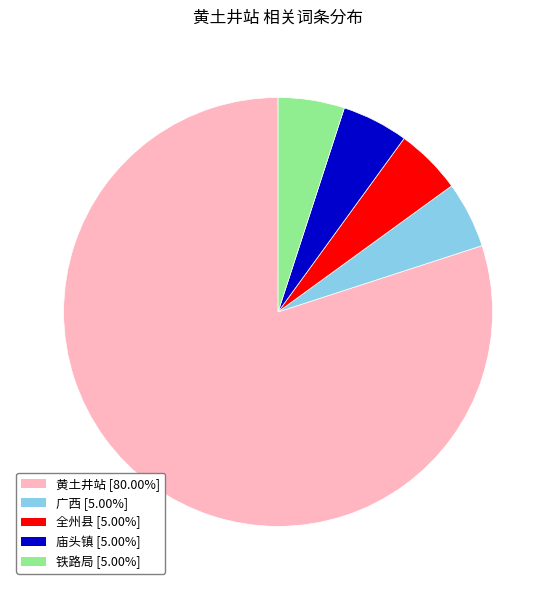

What is the ratio of the value at 全州县 to the value at 铁路局?

1.0